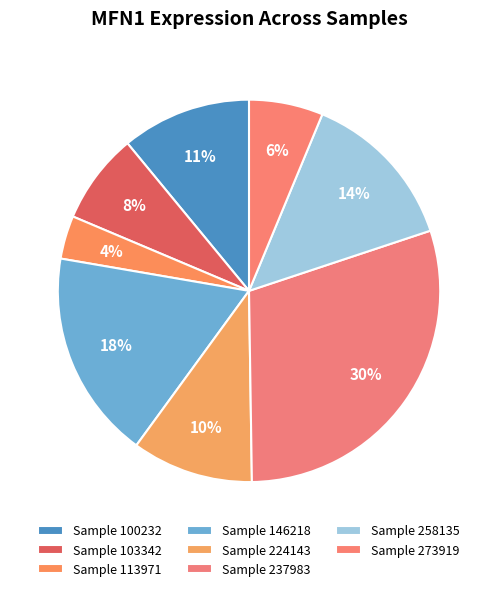

Count the number of slices in the pie.

8